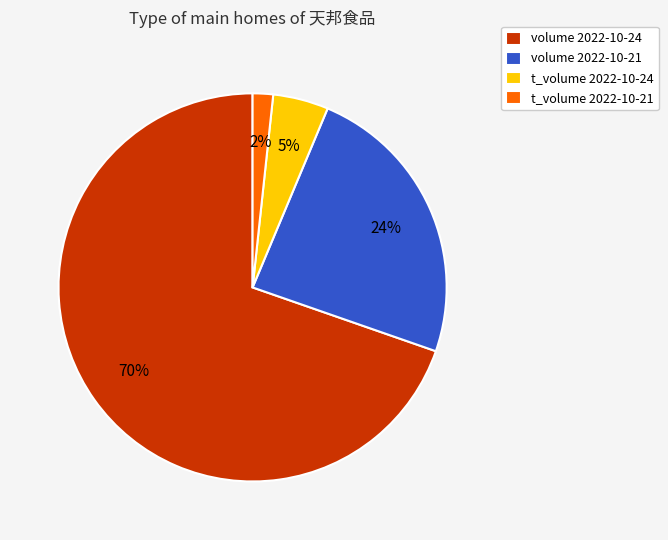

What is the smallest slice in the pie chart?

t_volume 2022-10-21